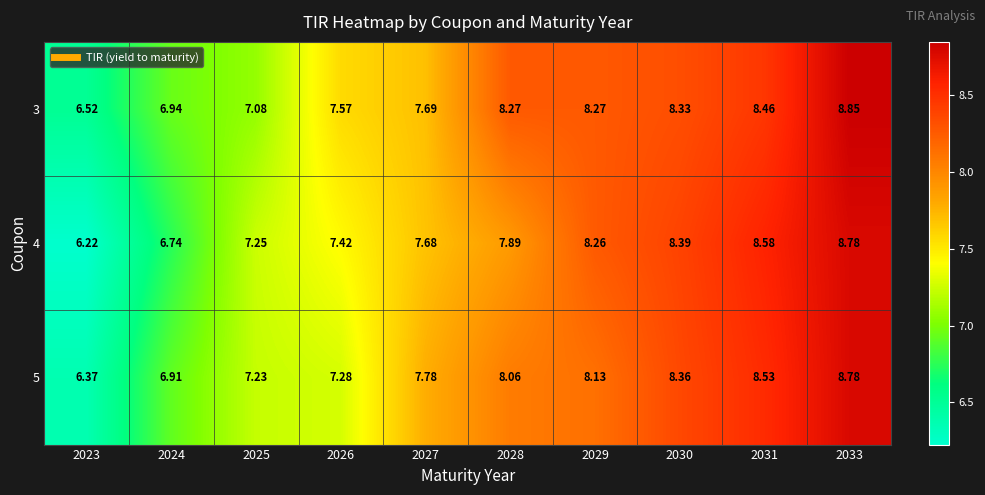

Is the value of 5 at 2028 greater than the value of 4 at 2033?

No